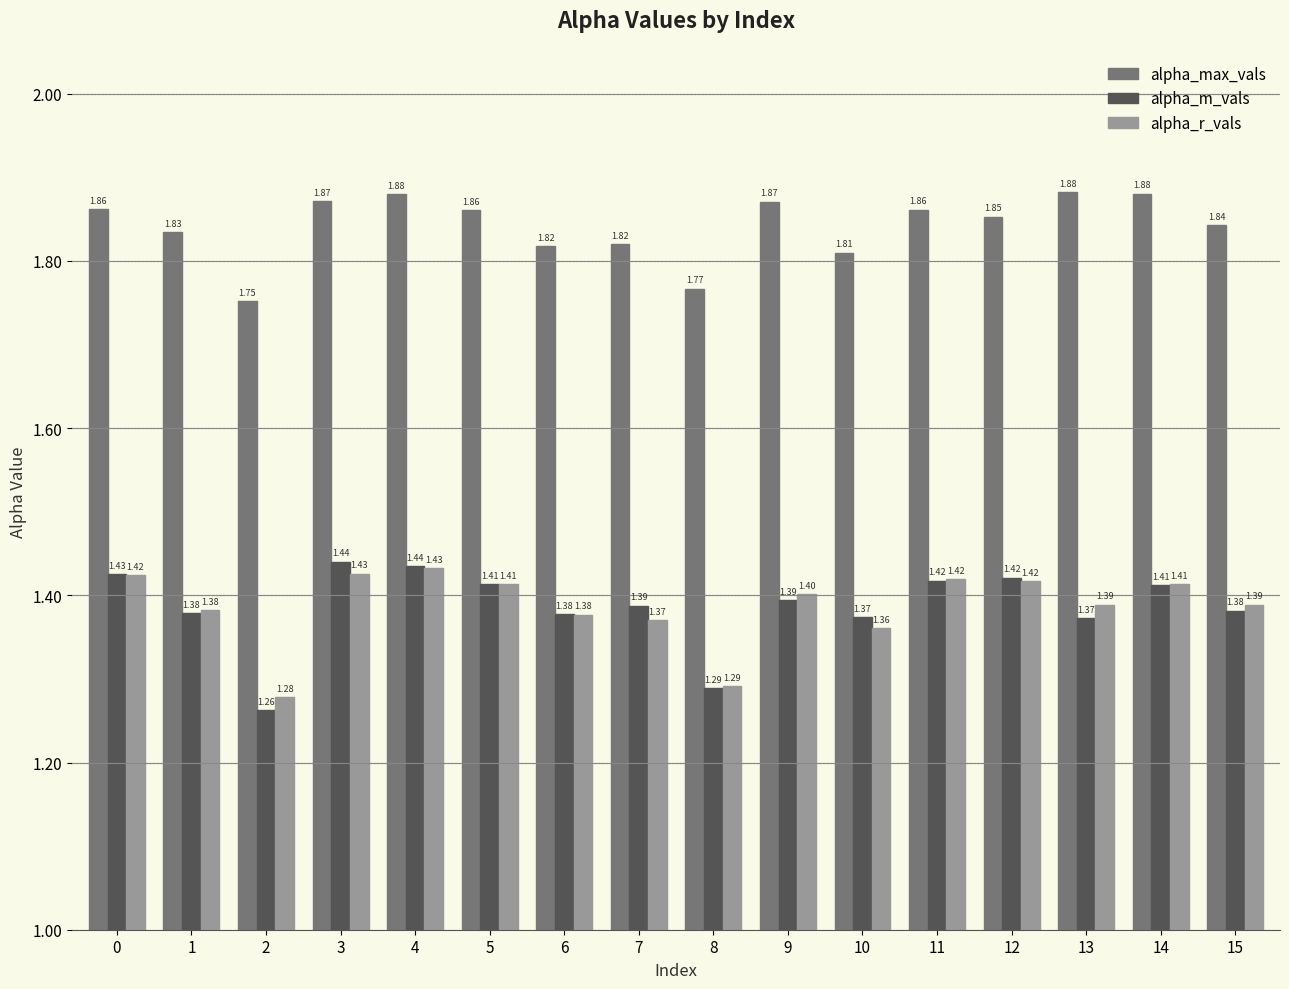

List the series in order of their peak value, lowest first.

alpha_r_vals, alpha_m_vals, alpha_max_vals